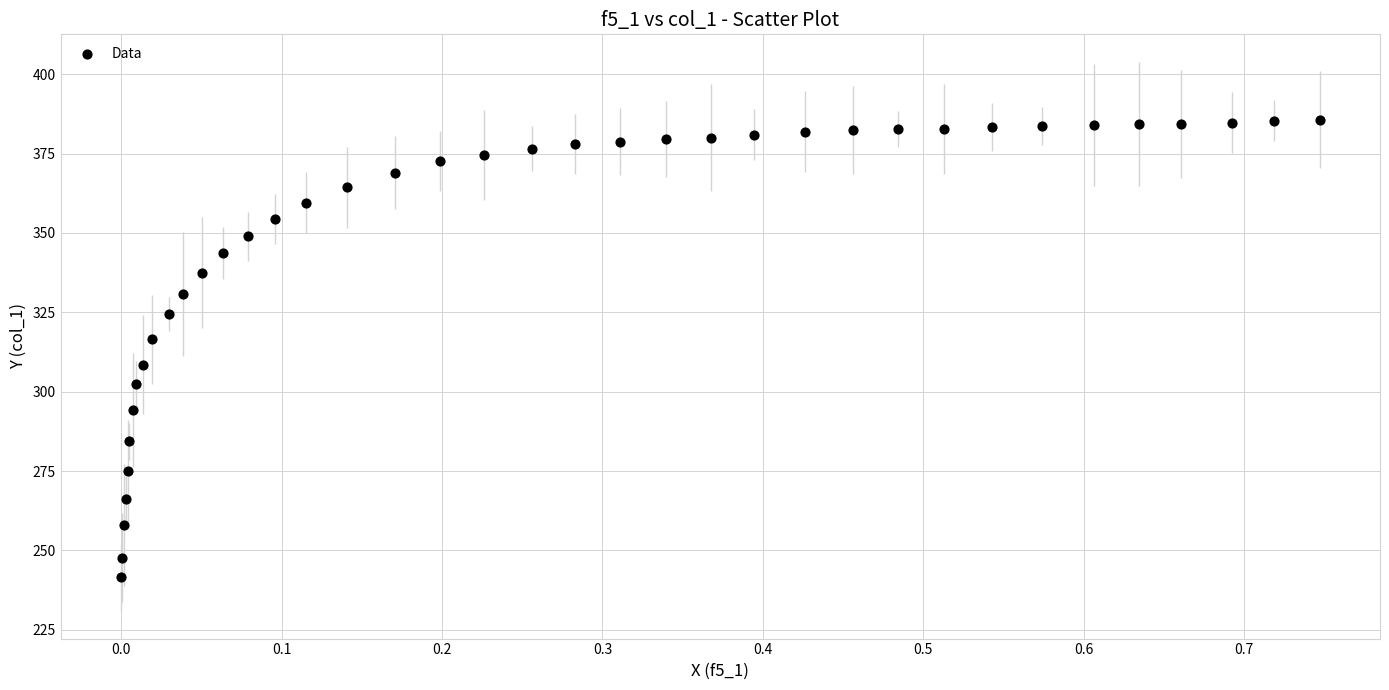

What is the range of Y values (max minus min)?

144.1